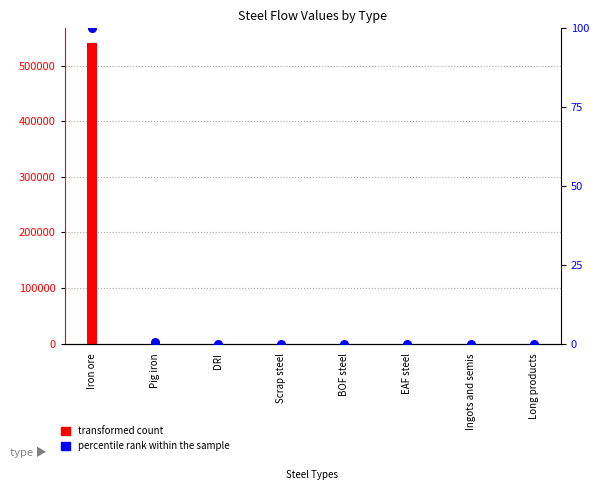

Which series has the largest total across all categories?

transformed count